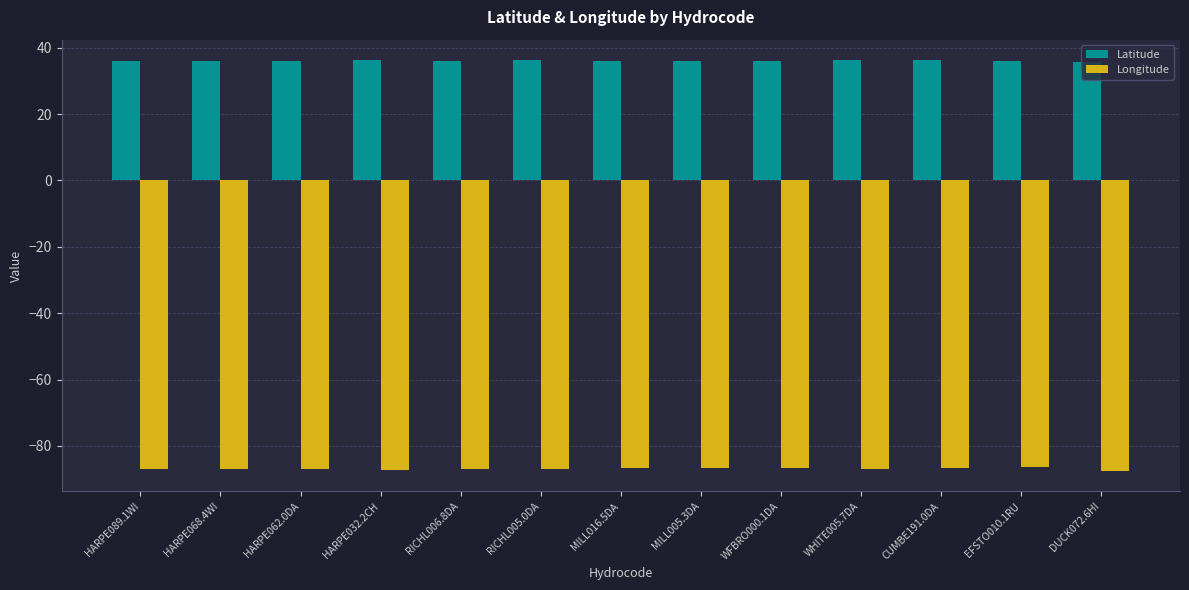

What is the difference between the highest and lowest values at RICHL006.8DA?

123.0